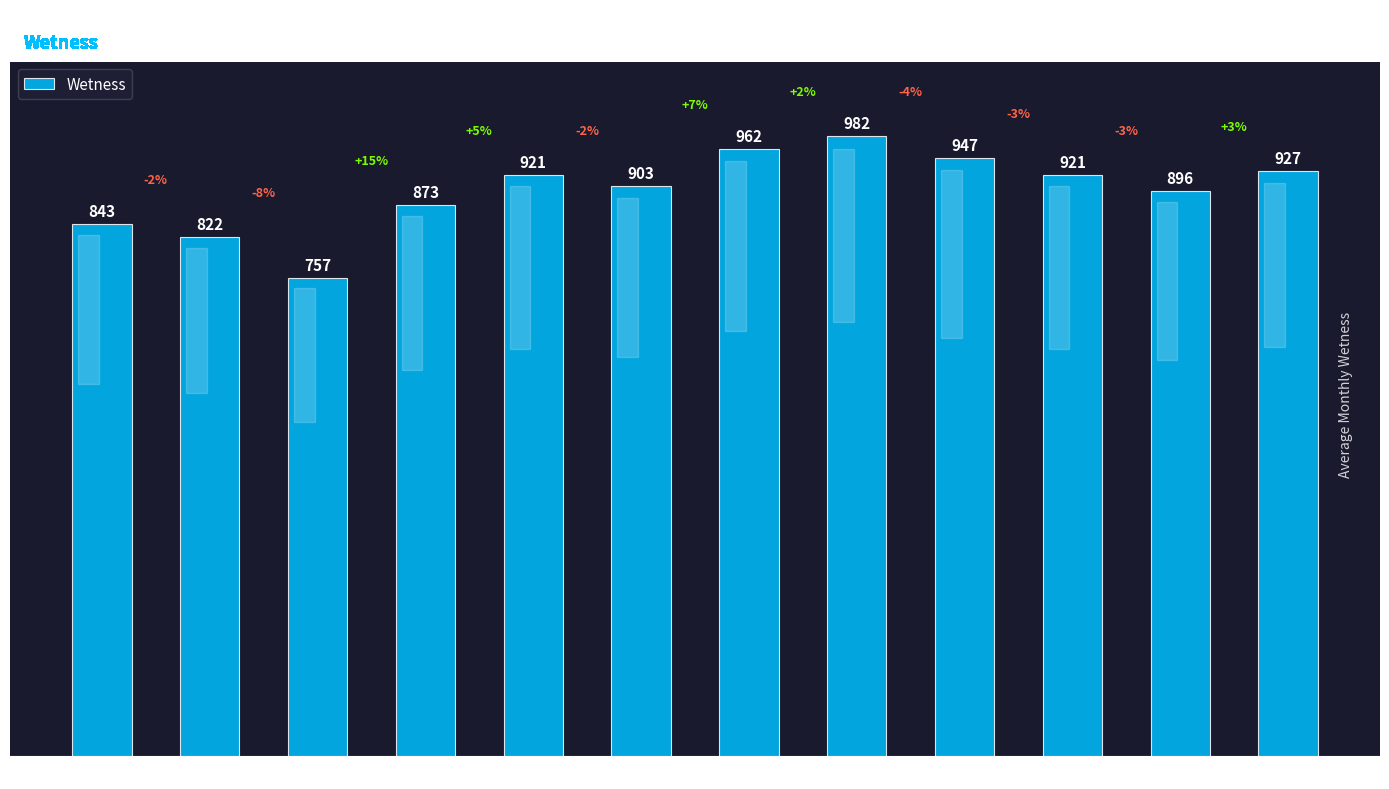

What is the value of the 4th bar from the left?

873